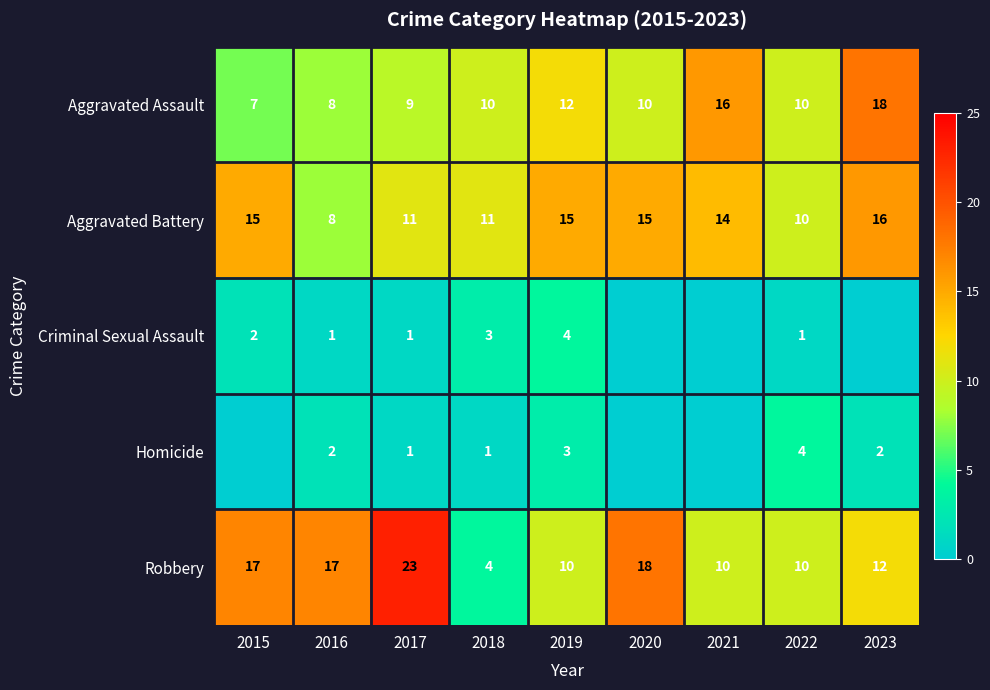

At how many categories does at least one series exceed 0?

9